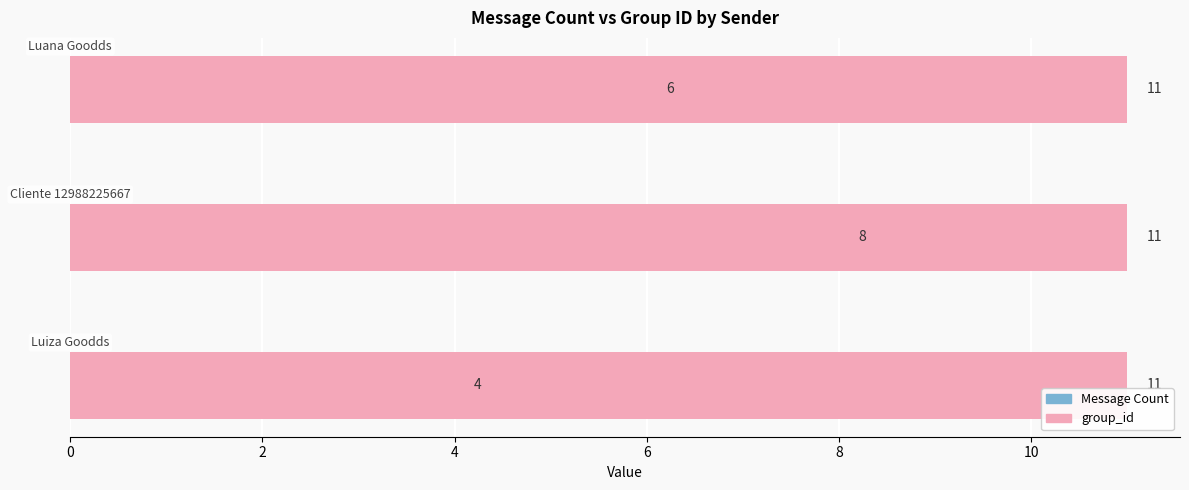

How many bars are there in each group?

2